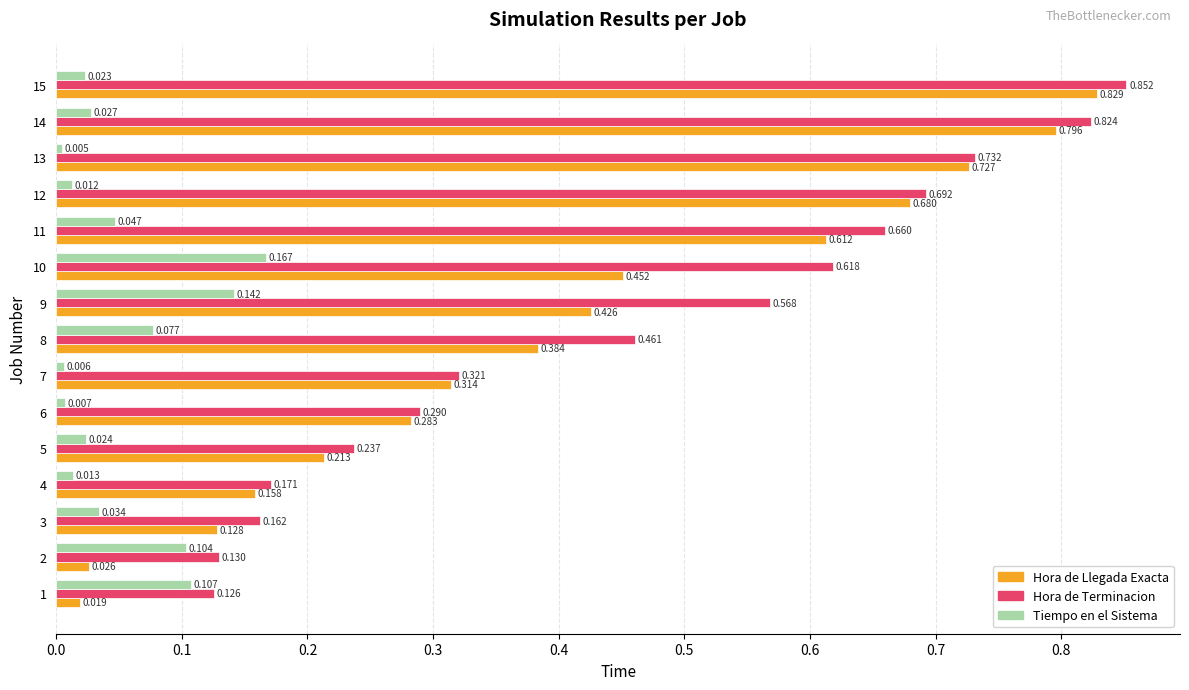

Which series has the largest total across all categories?

Hora de Terminacion